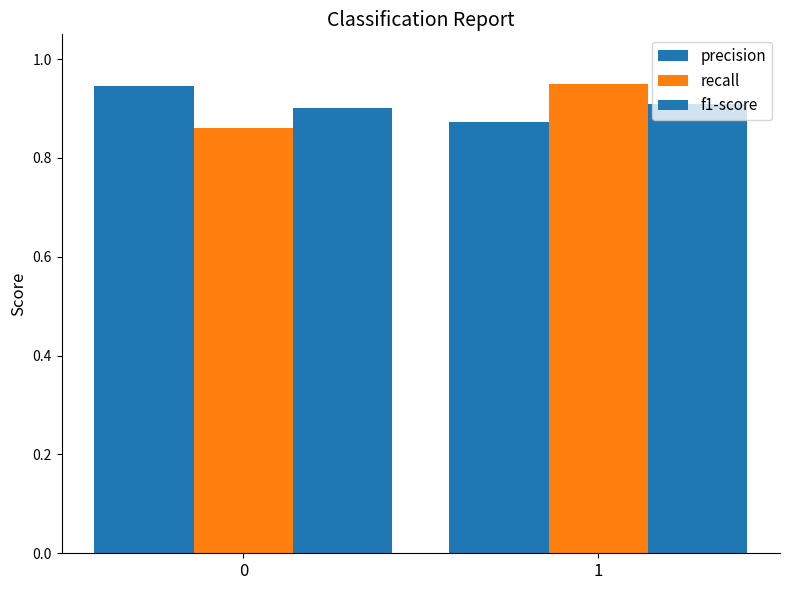

What is the total value across all series at 1?

2.7